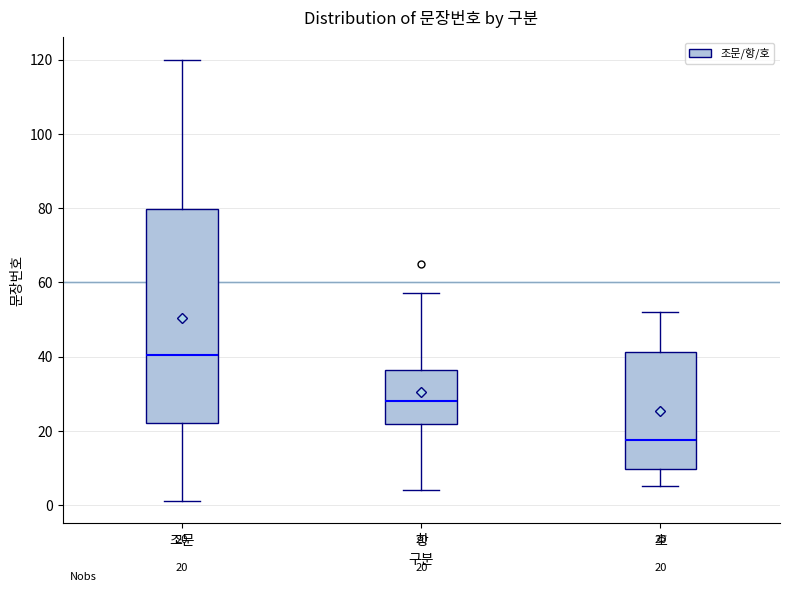

Which box has the highest median line?

조문